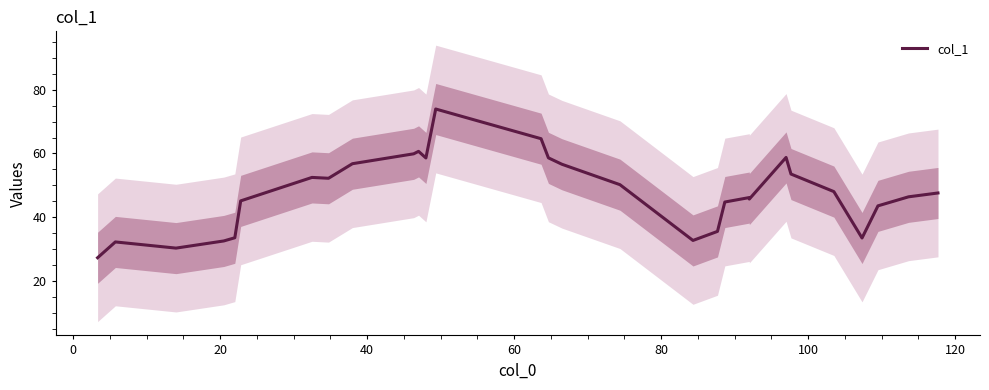

Is it true that the value at −20 is 45.6?

False